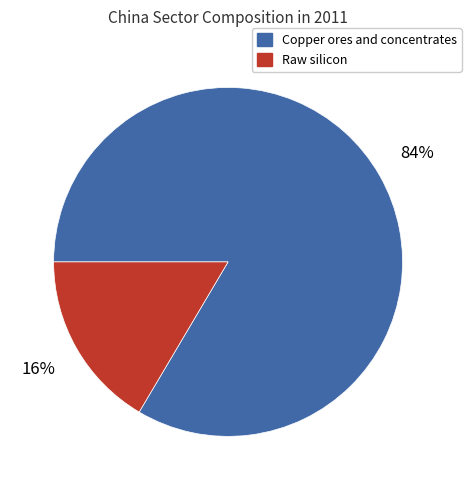

Between Copper ores and concentrates and Raw silicon, which is larger?

Copper ores and concentrates